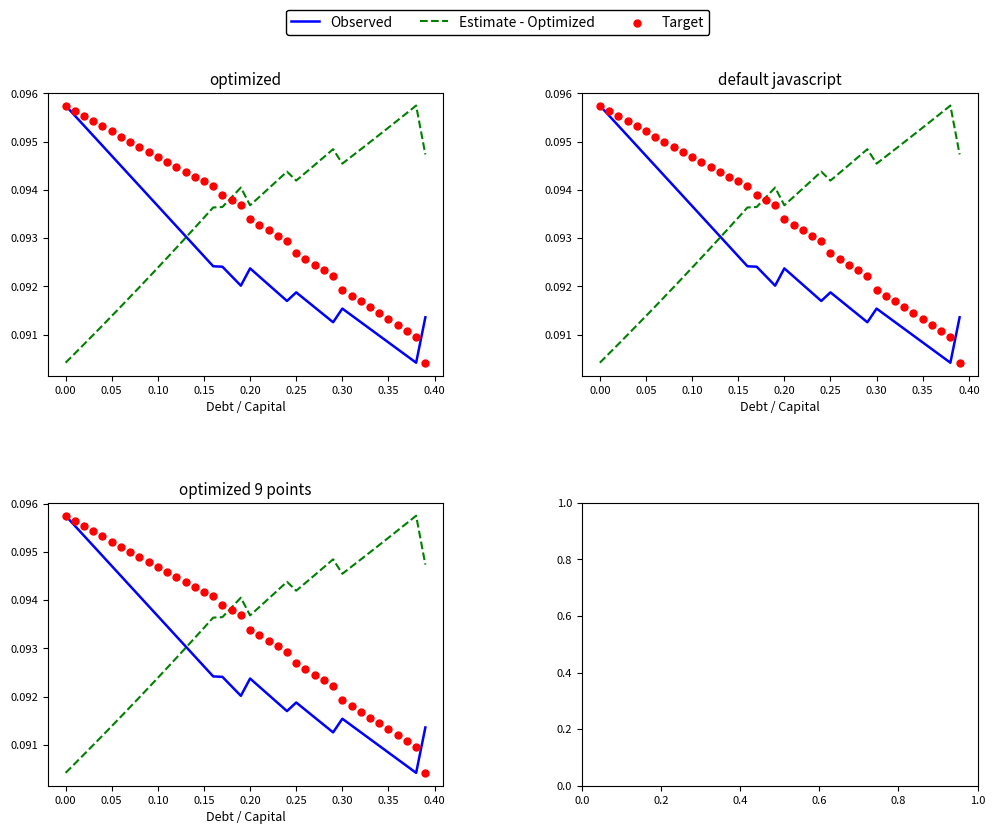

What is the total value across all series at 0.35?

0.3